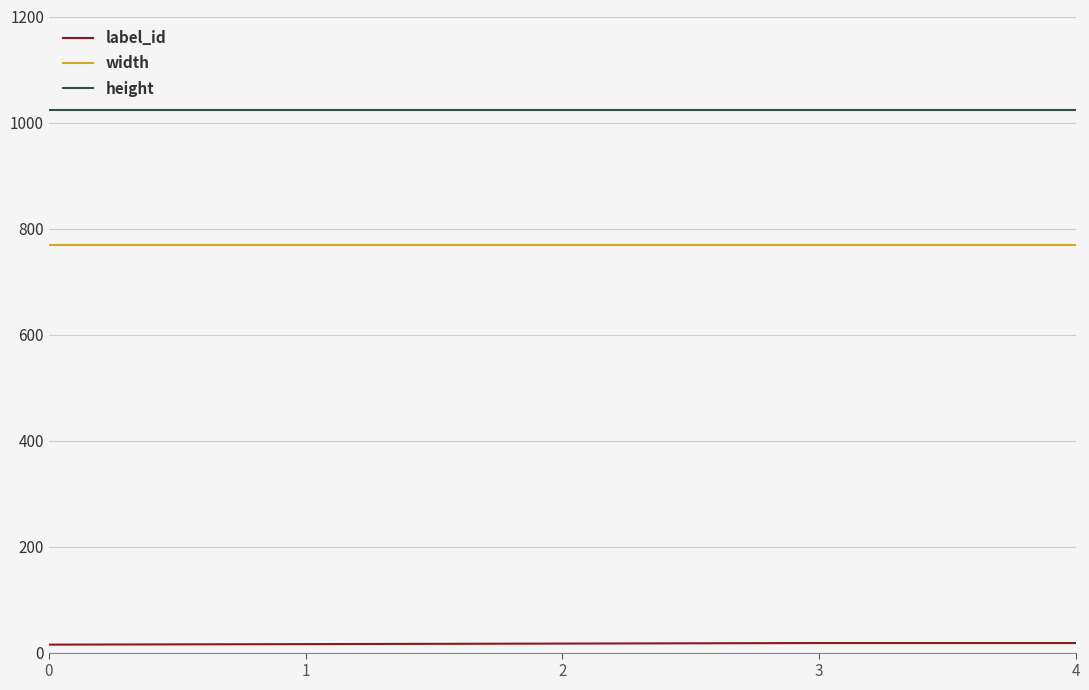

Which series has the largest total across all categories?

height